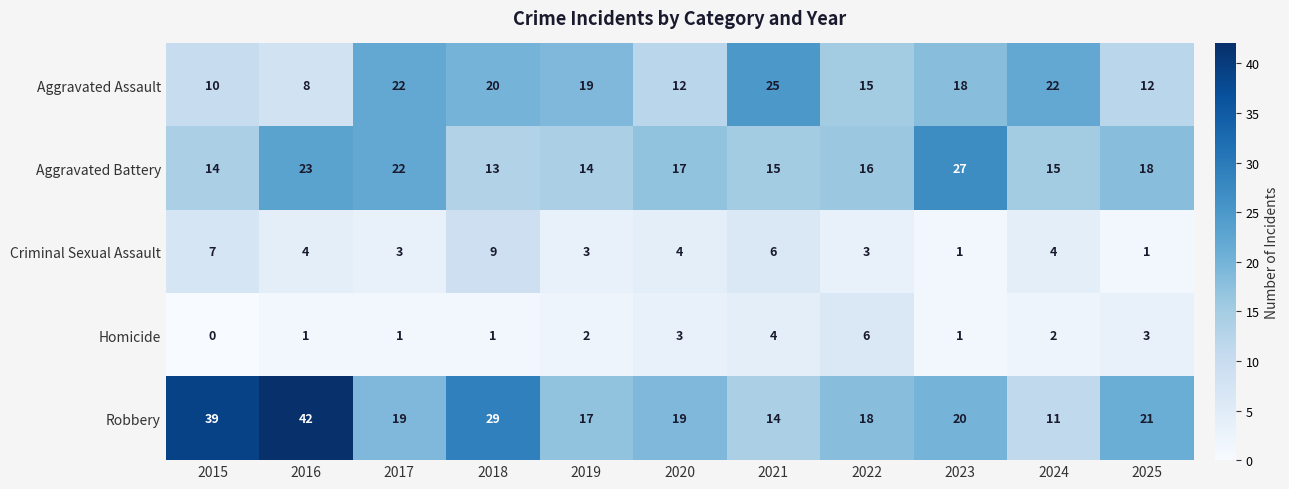

What is the sum of the Homicide values at 2024 and 2017?

3